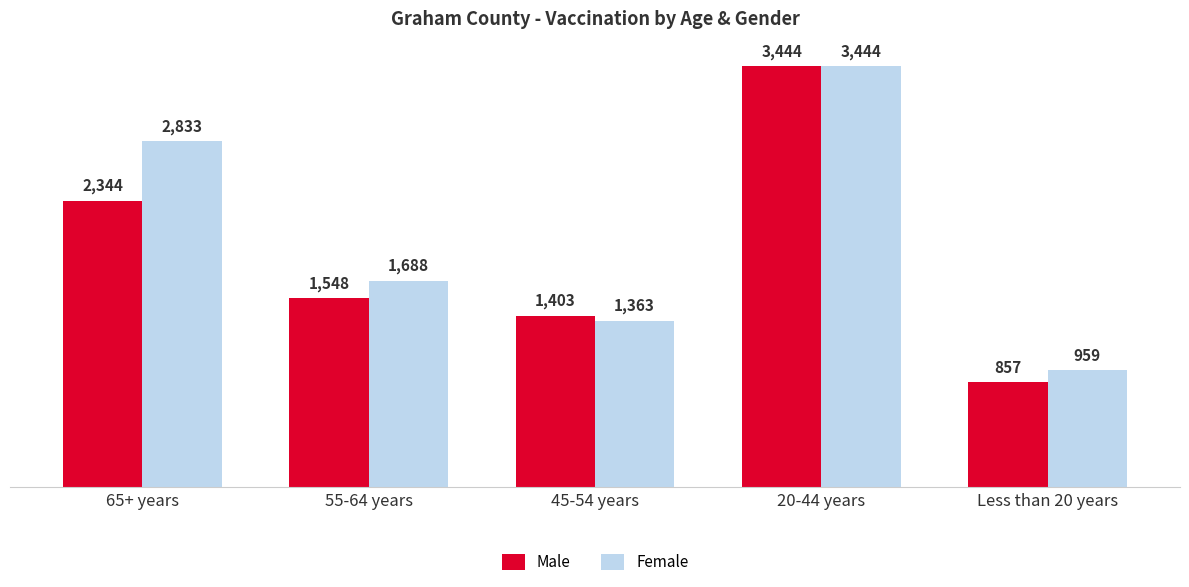

At which category is the sum across all series the highest?

20-44 years